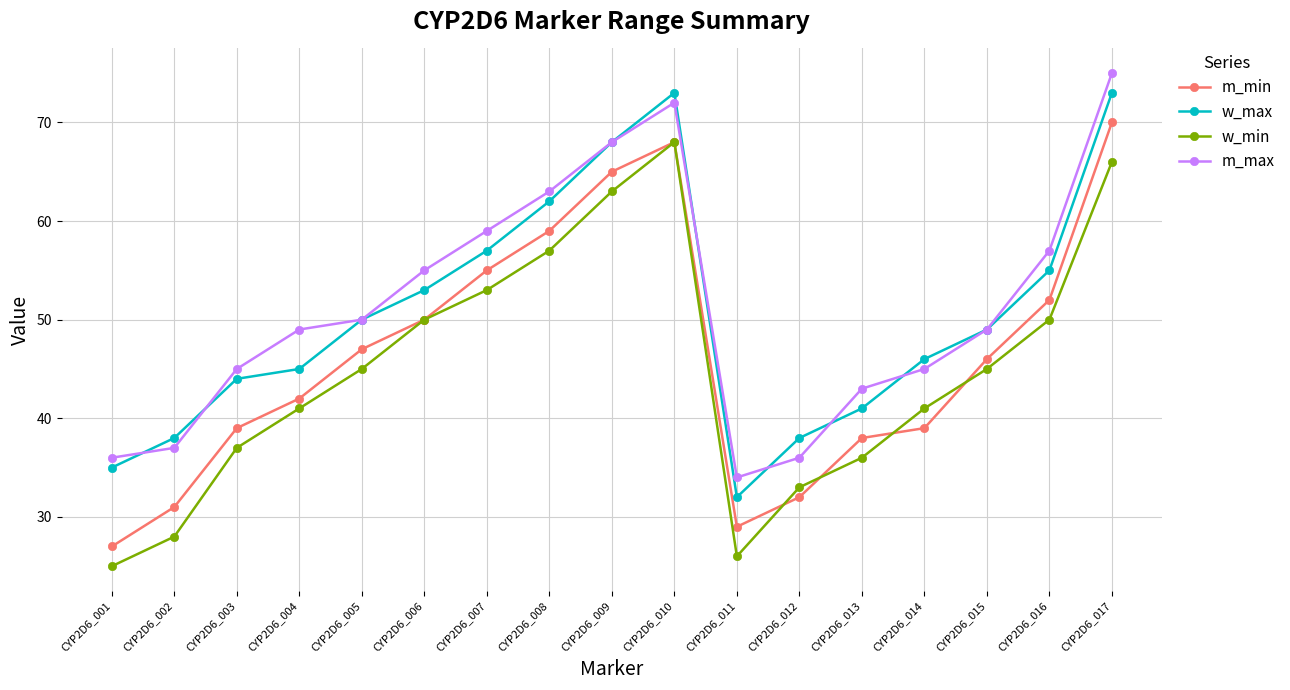

How many distinct data groups are displayed?

4